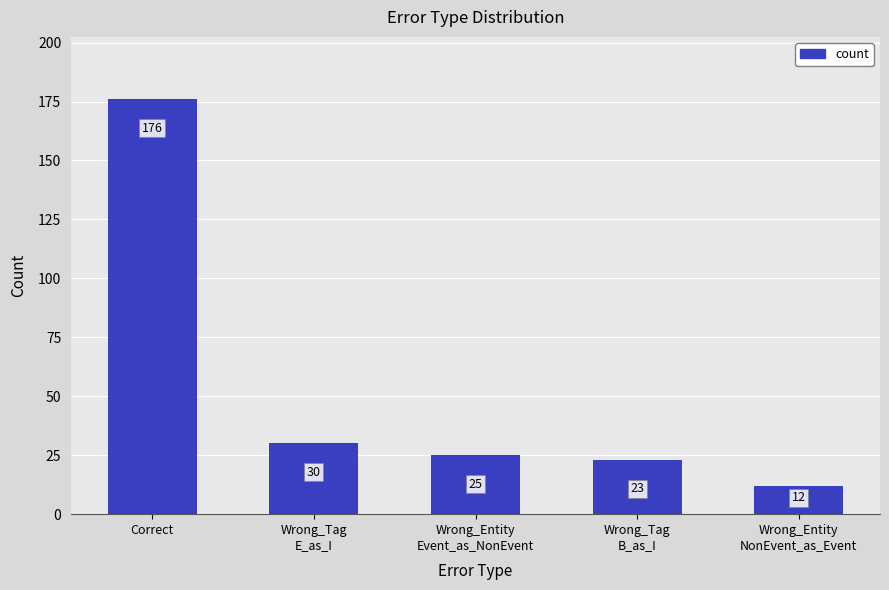

What is the change in value from Wrong_Tag
B_as_I to Wrong_Entity
NonEvent_as_Event?

-11